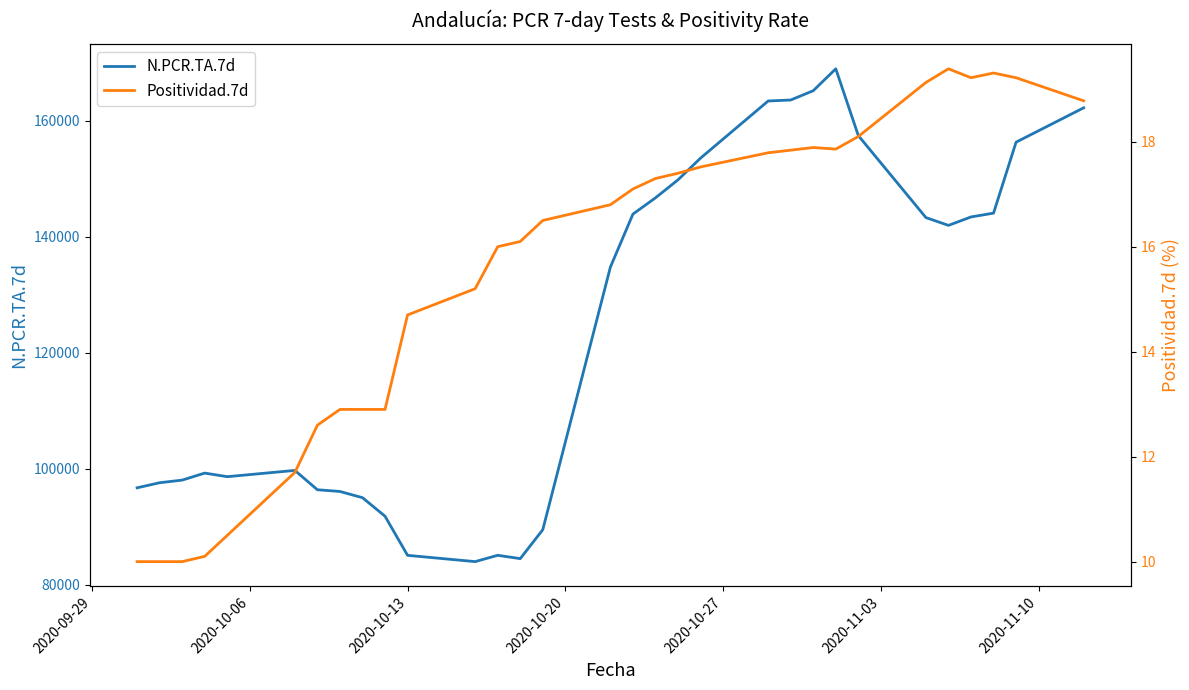

What is the maximum value for N.PCR.TA.7d?

168974